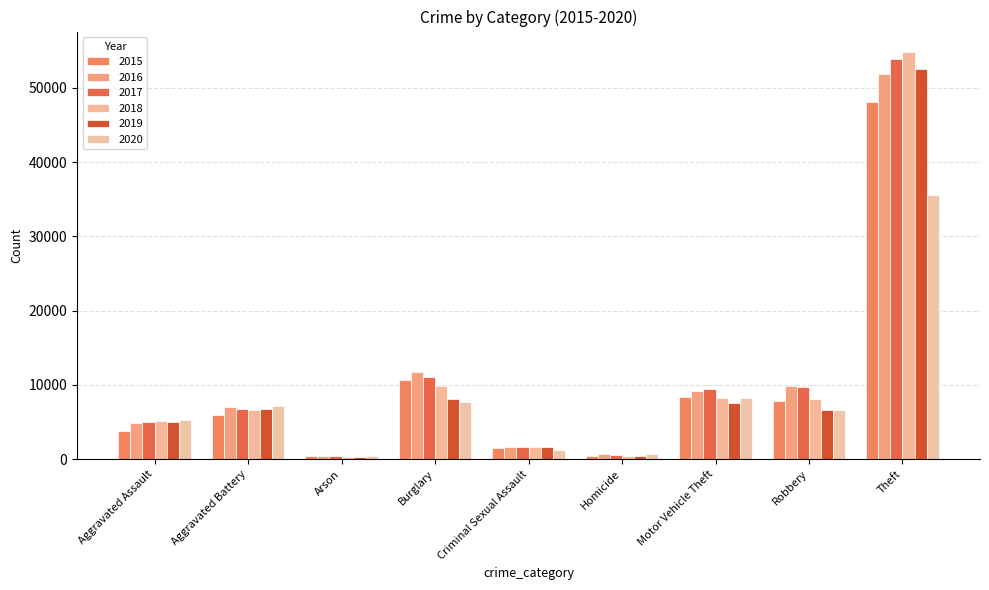

At how many categories does at least one series exceed 10988?

2